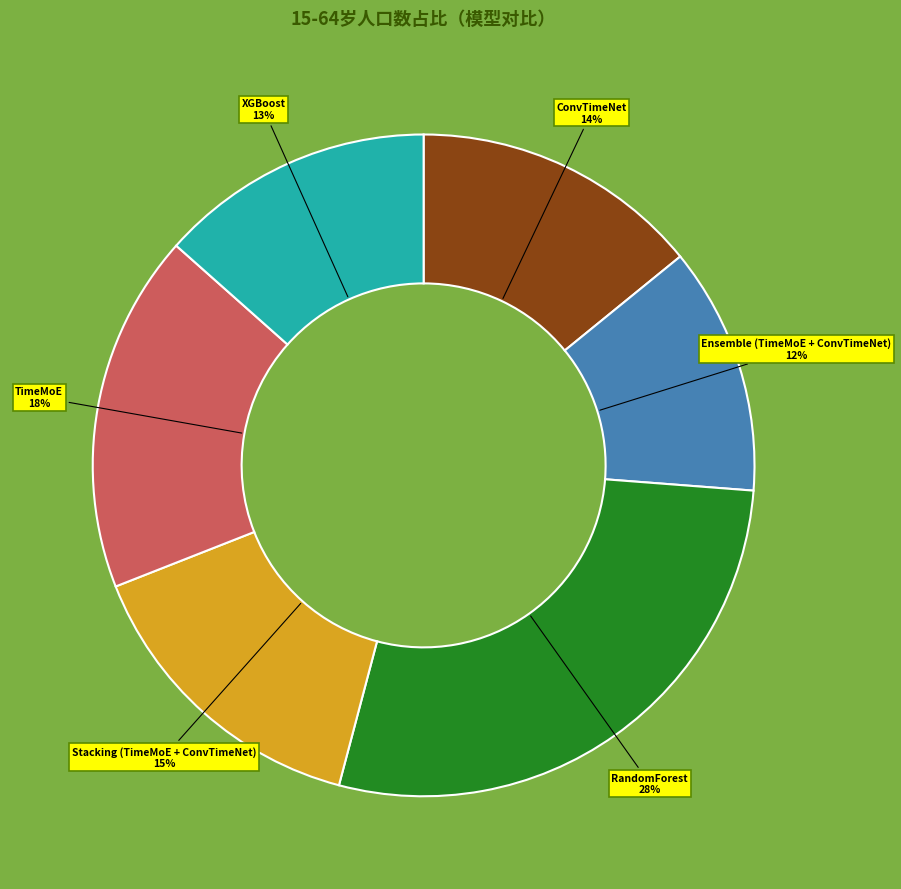

Rank the categories by value from lowest to highest.

Ensemble (TimeMoE + ConvTimeNet), XGBoost, ConvTimeNet, Stacking (TimeMoE + ConvTimeNet), TimeMoE, RandomForest